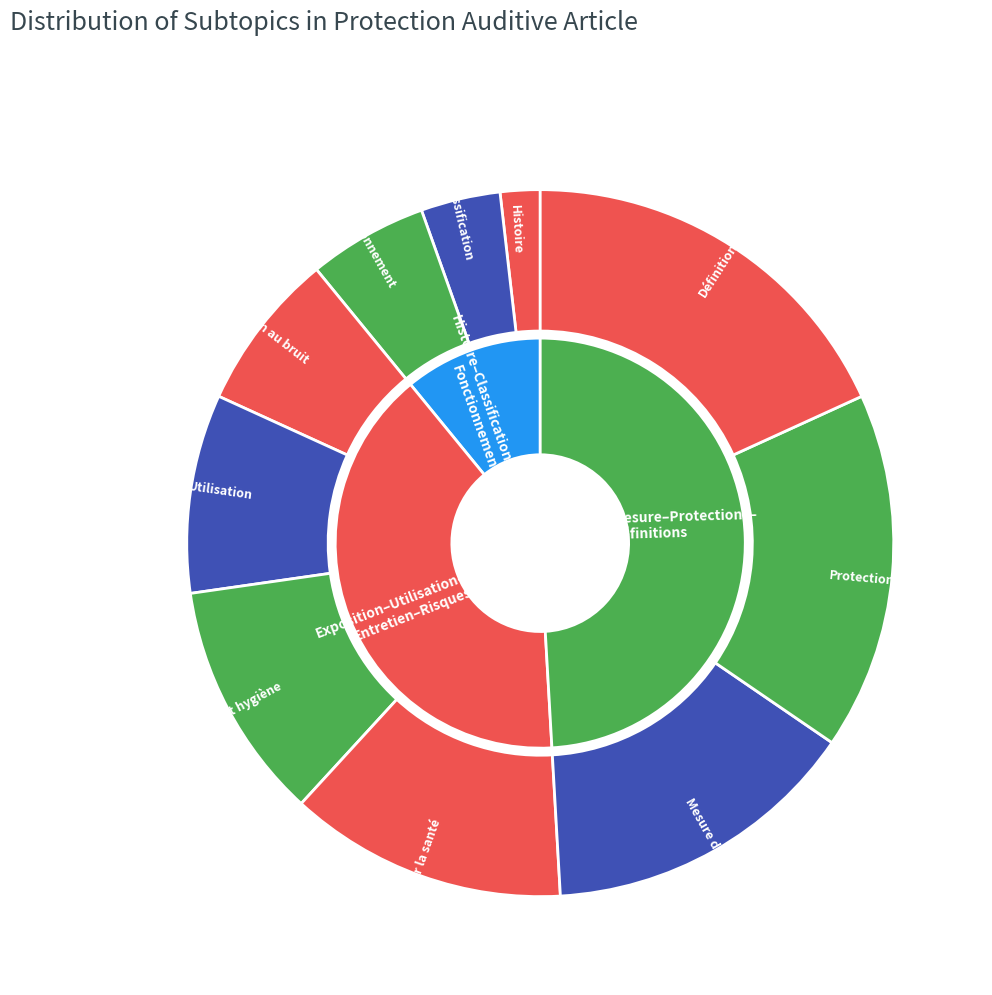

Count the number of slices in the pie.

10